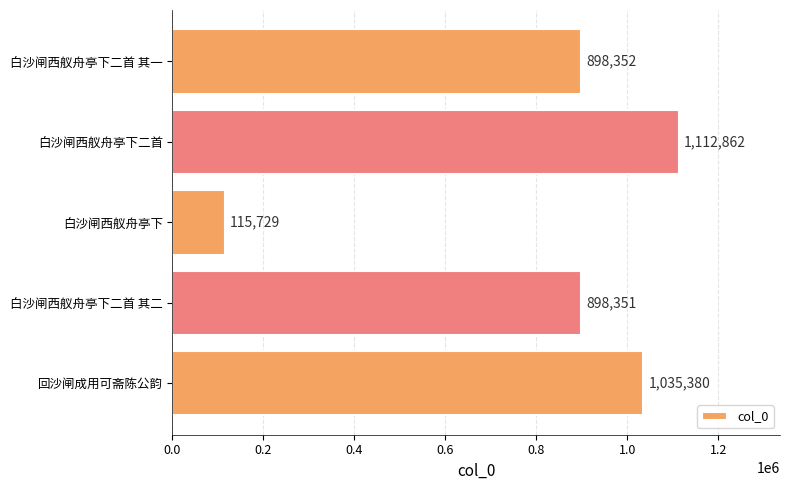

List the labels in order of value, smallest first.

白沙闸西舣舟亭下, 白沙闸西舣舟亭下二首 其二, 白沙闸西舣舟亭下二首 其一, 回沙闸成用可斋陈公韵, 白沙闸西舣舟亭下二首